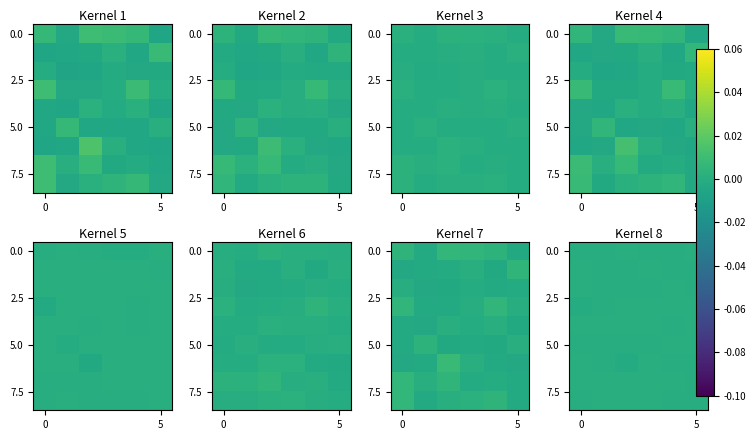

Which label corresponds to the smallest value in the chart?

2